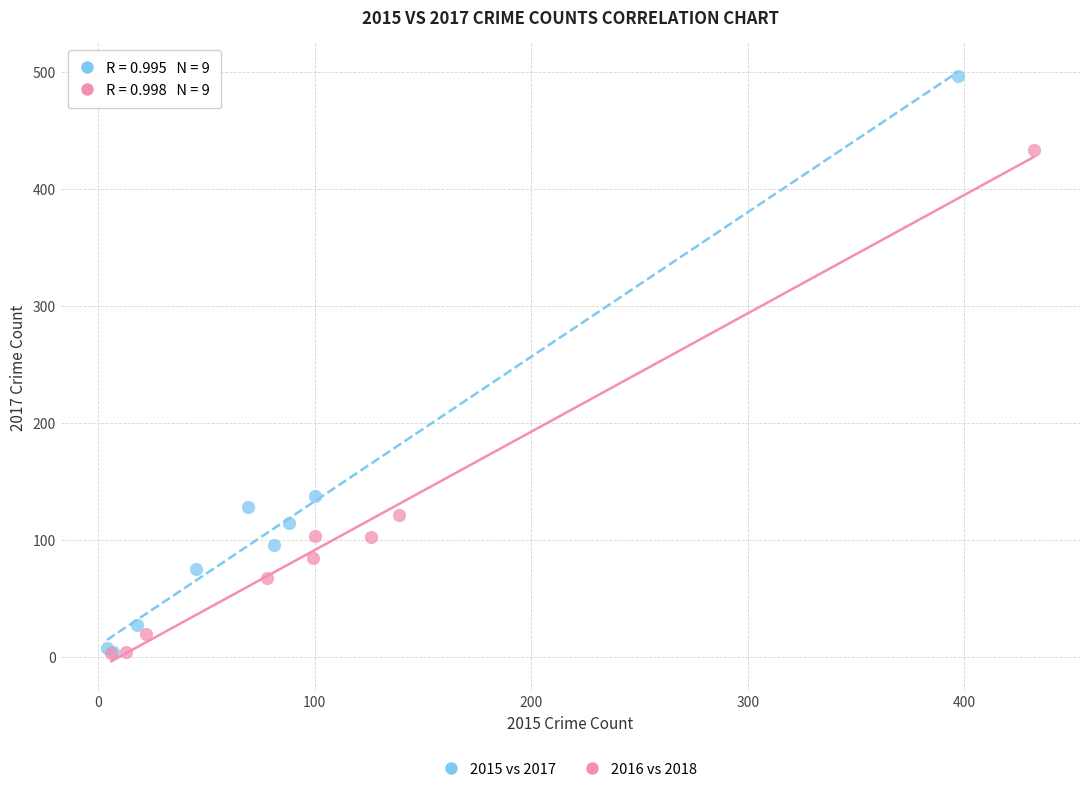

Which series reaches the maximum Y coordinate?

2015 vs 2017